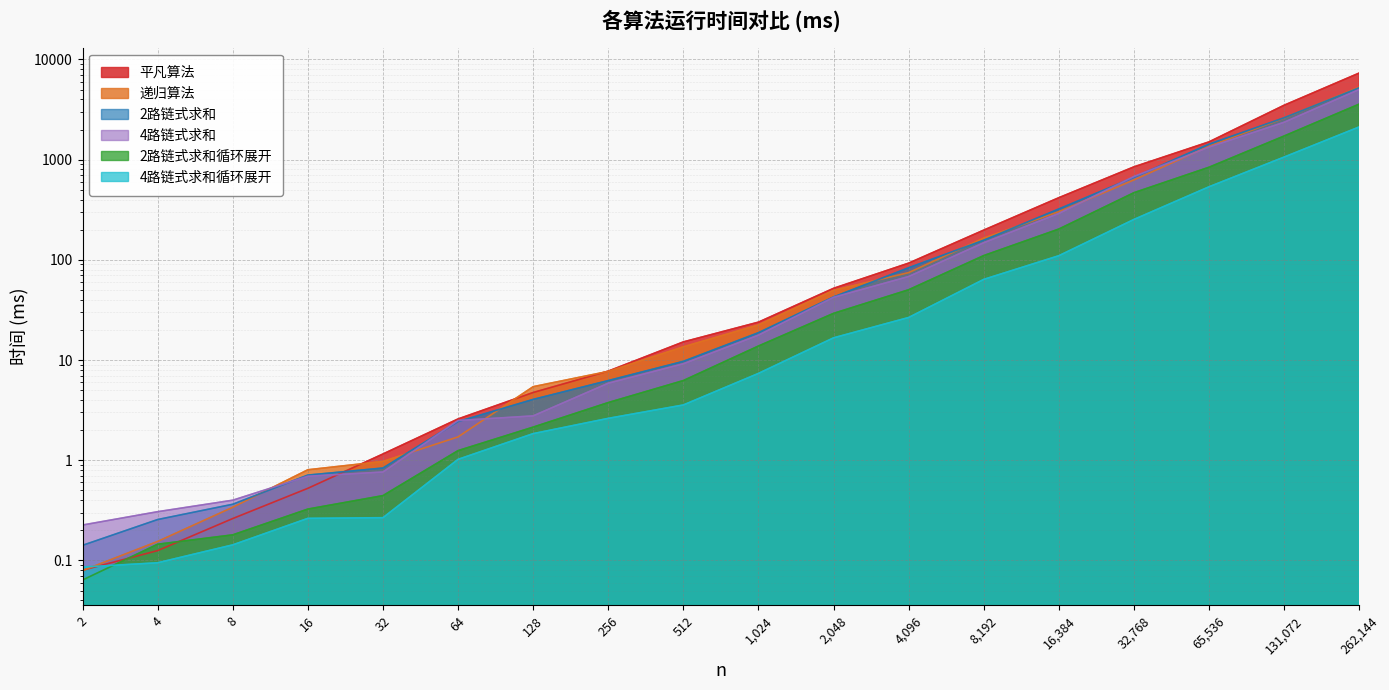

The value of 4路链式求和 at 131072 is 2364.3. True or false?

True